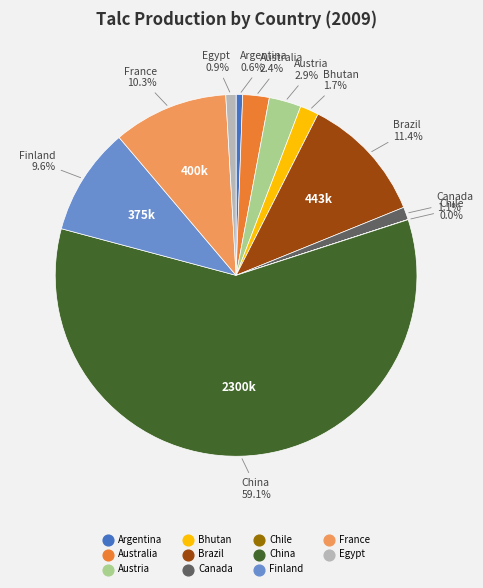

Approximately how many times larger is the value at France compared to Australia?

4.3